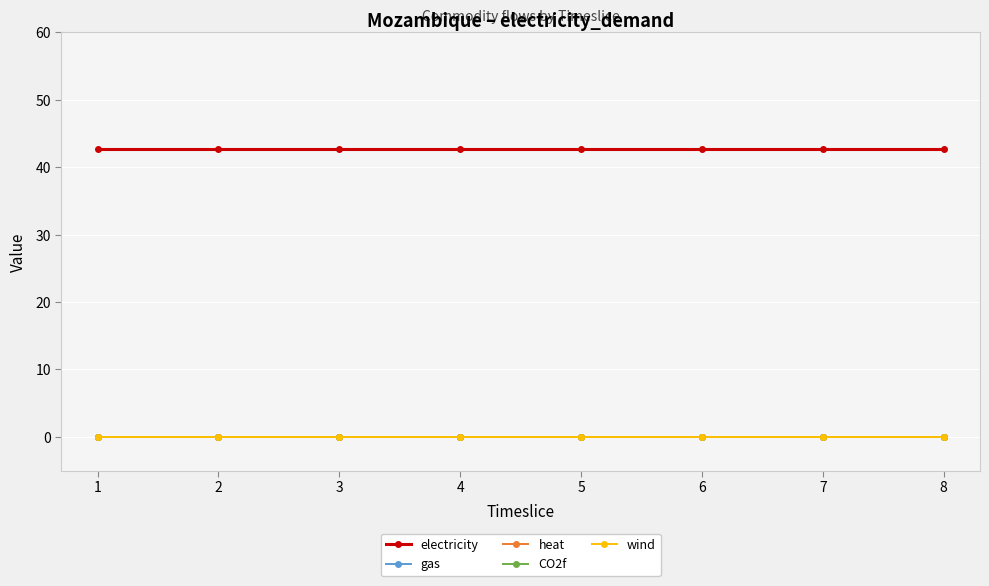

List the series in order of their peak value, highest first.

electricity, gas, heat, CO2f, wind